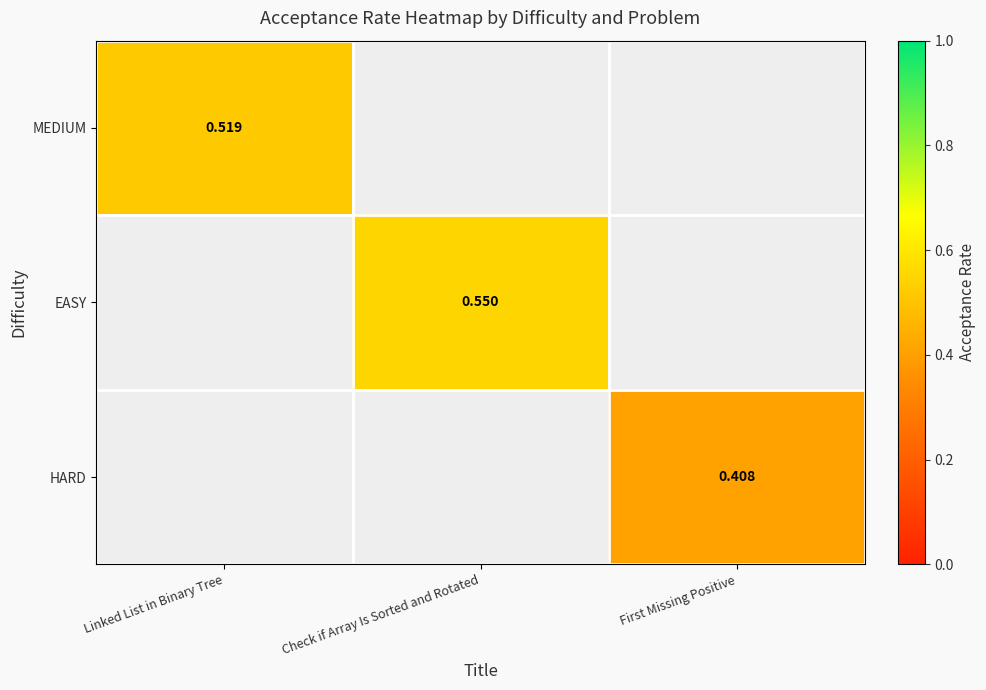

Is the value of EASY at Check if Array Is Sorted and Rotated greater than the value of MEDIUM at Linked List in Binary Tree?

Yes